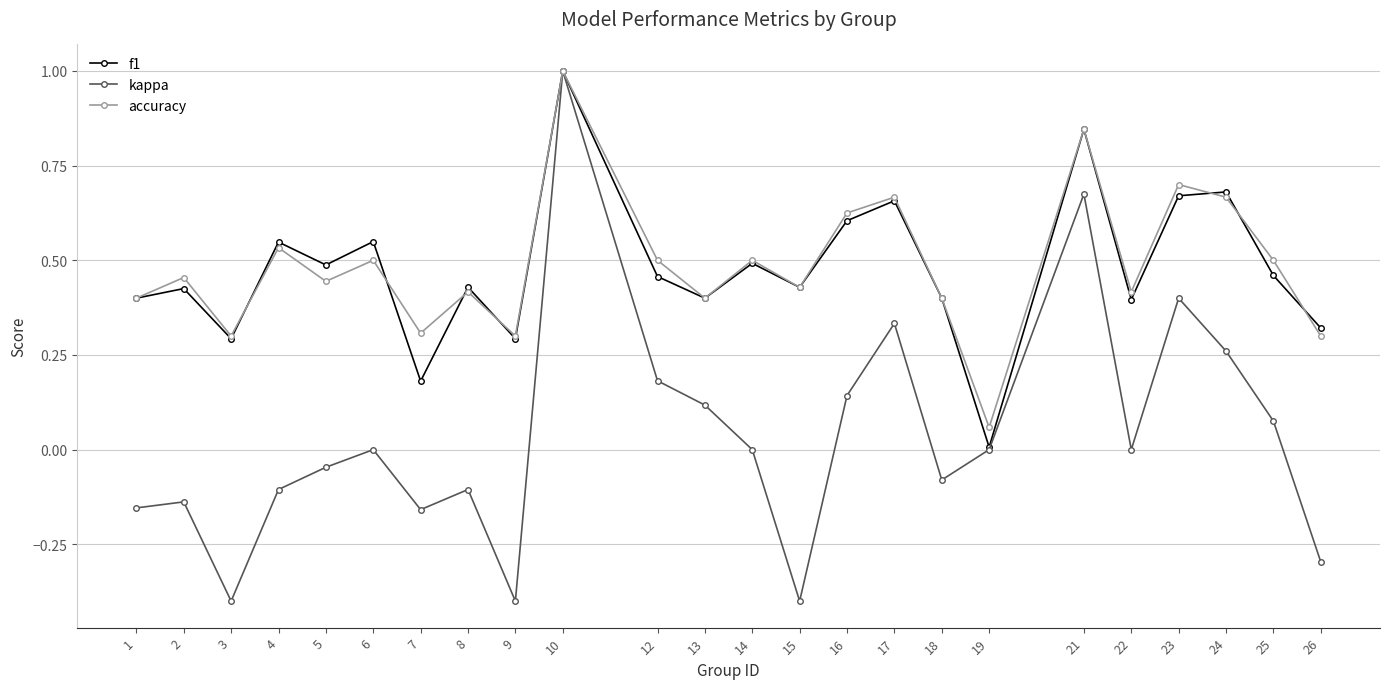

Which category has the highest value across all series?

10